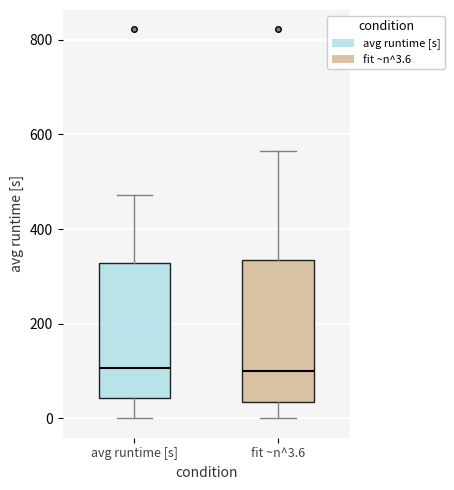

Where is the upper edge of the box for fit ~n^3.6 on the y-axis? The values are not printed on the chart, so give them approximately, as read against the axis.

340